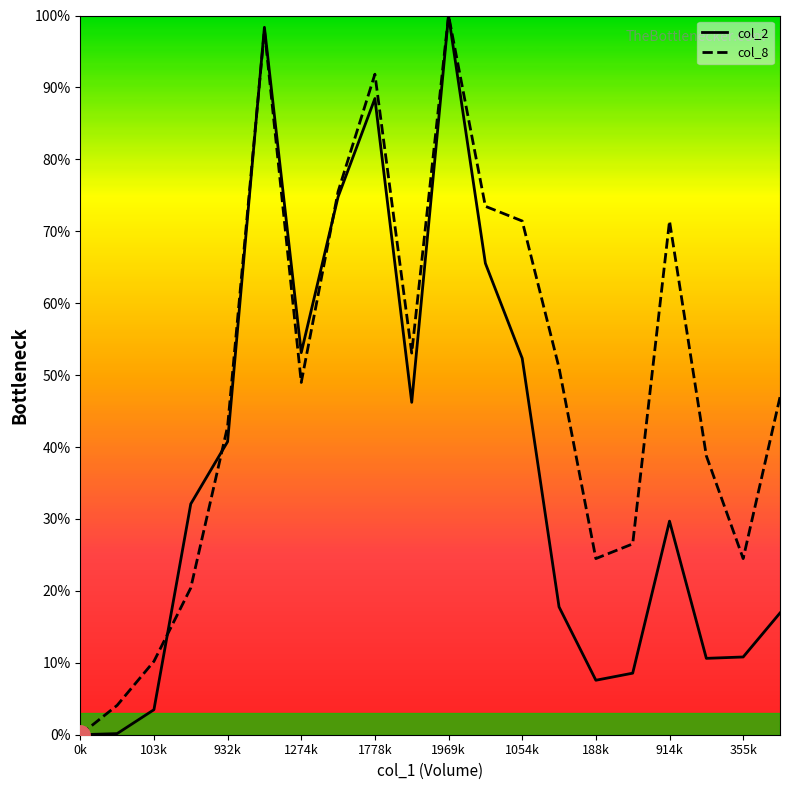

What are all the series names shown in the legend?

col_2, col_8